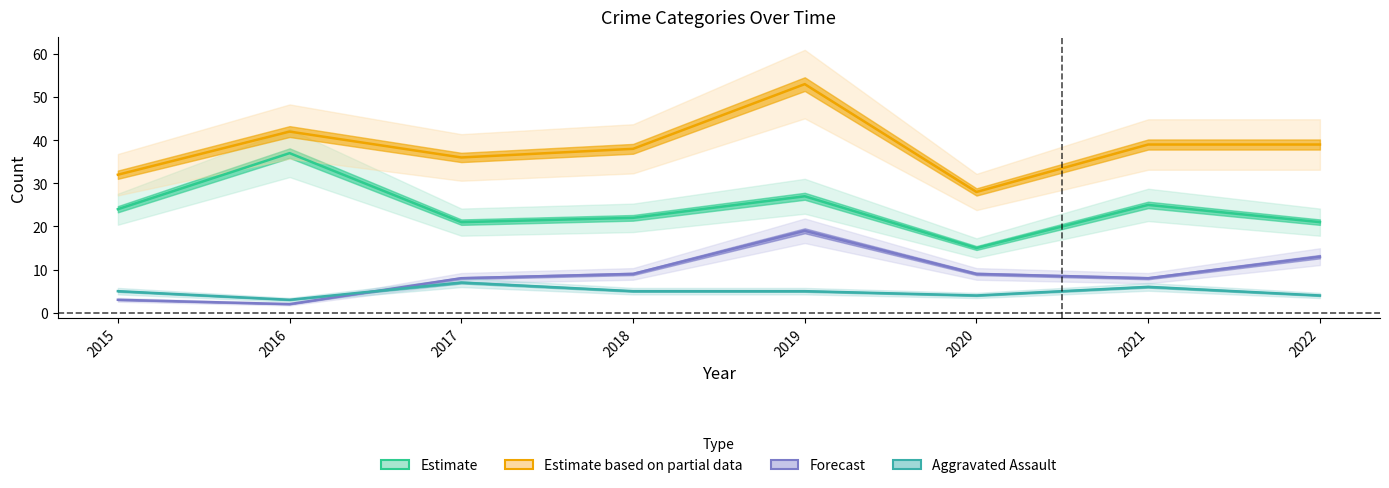

Is it true that Aggravated Assault equals 3 at 2016?

True